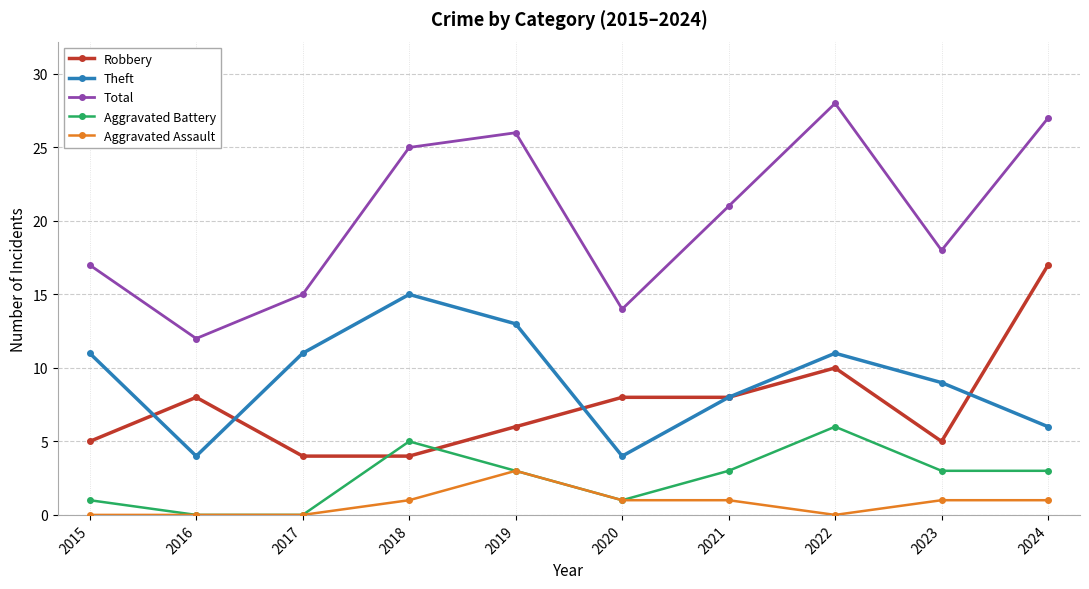

Which series has the widest spread of values?

Total